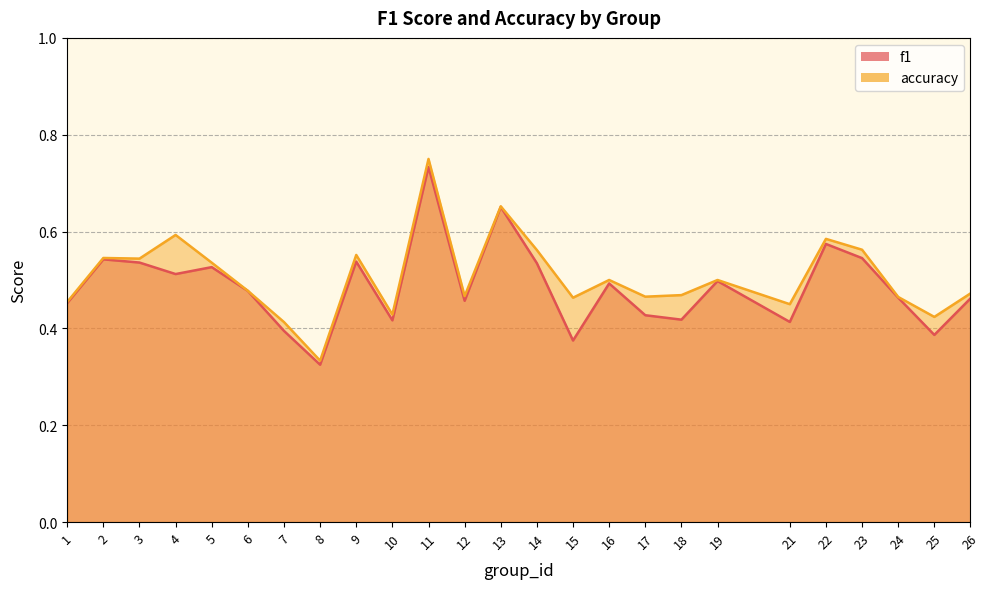

What is the difference between the f1 values at 21 and 19?

0.1